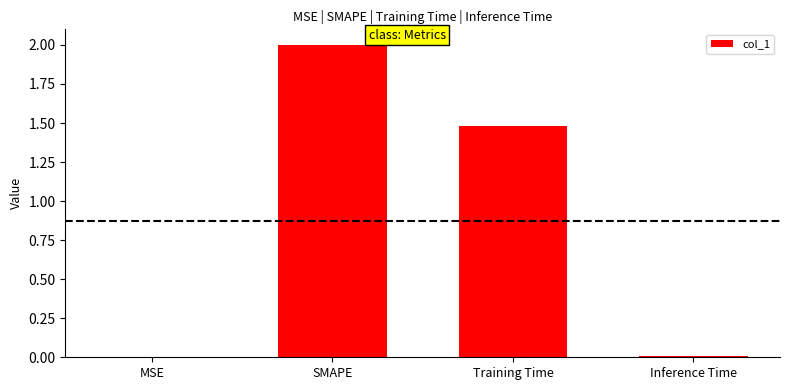

How many values exceed 1?

2